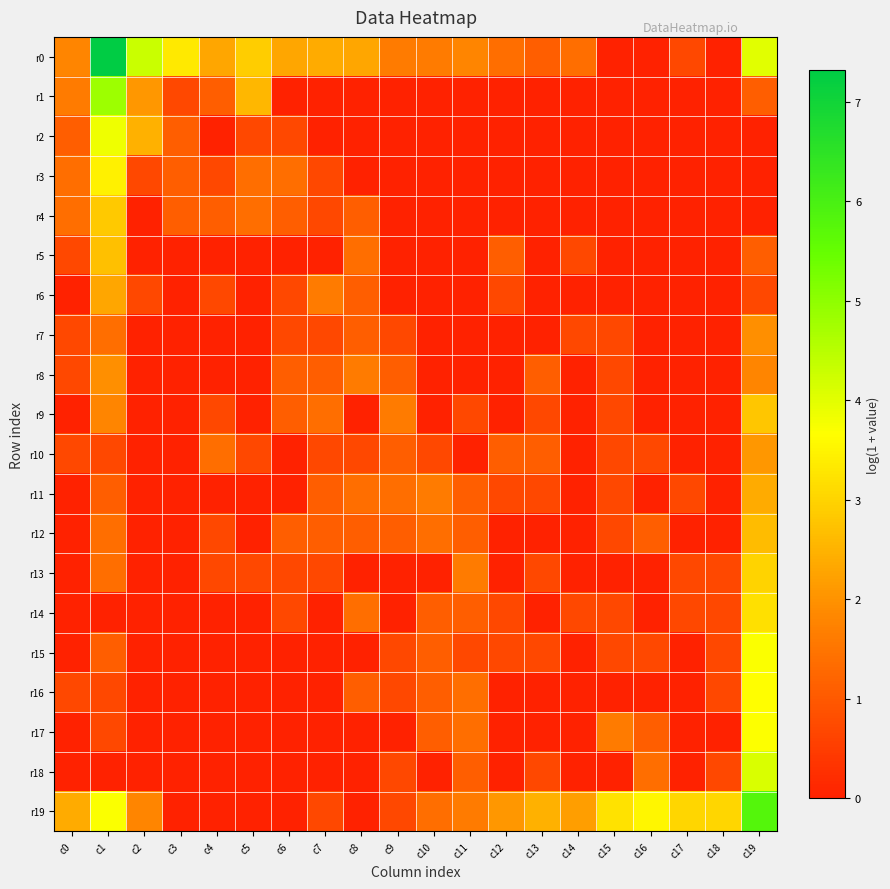

Which series has the widest spread of values?

r0